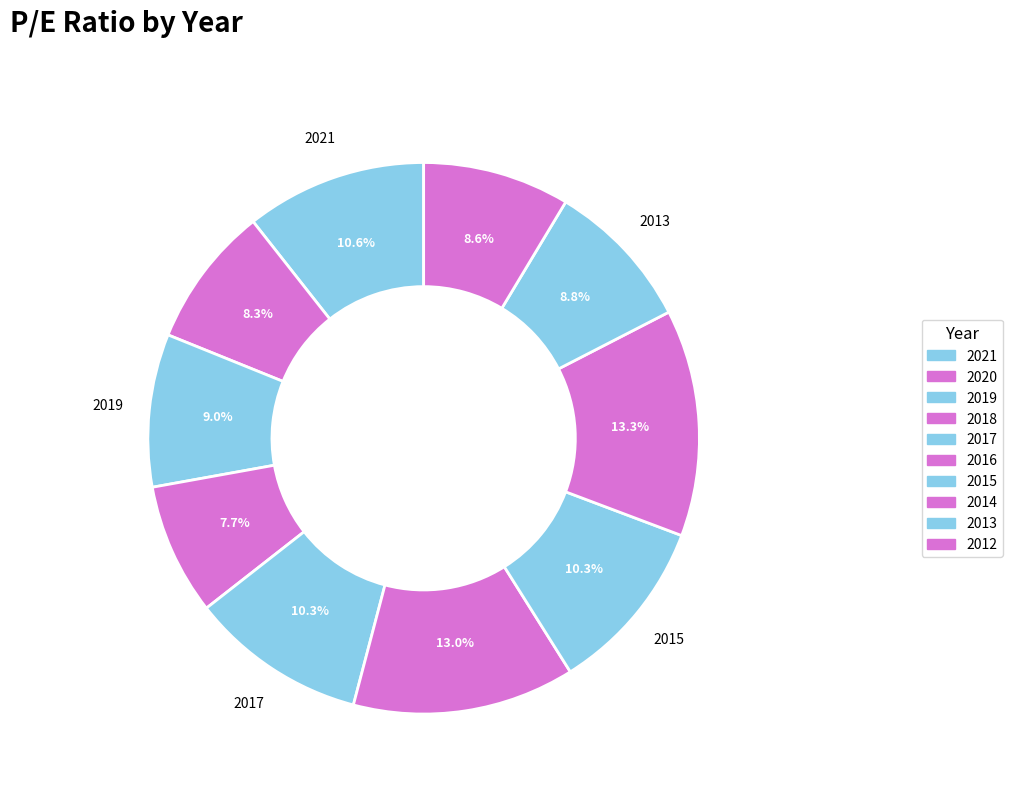

Does 2016 represent more than half of the total?

No